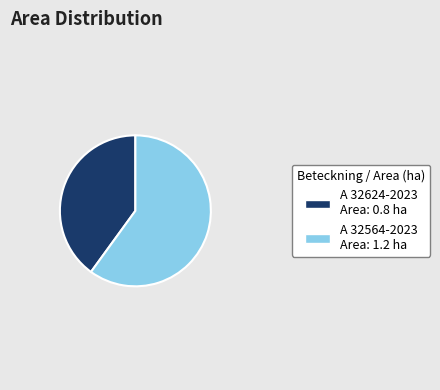

The A 32564-2023 slice represents 66% of the pie. True or false?

False